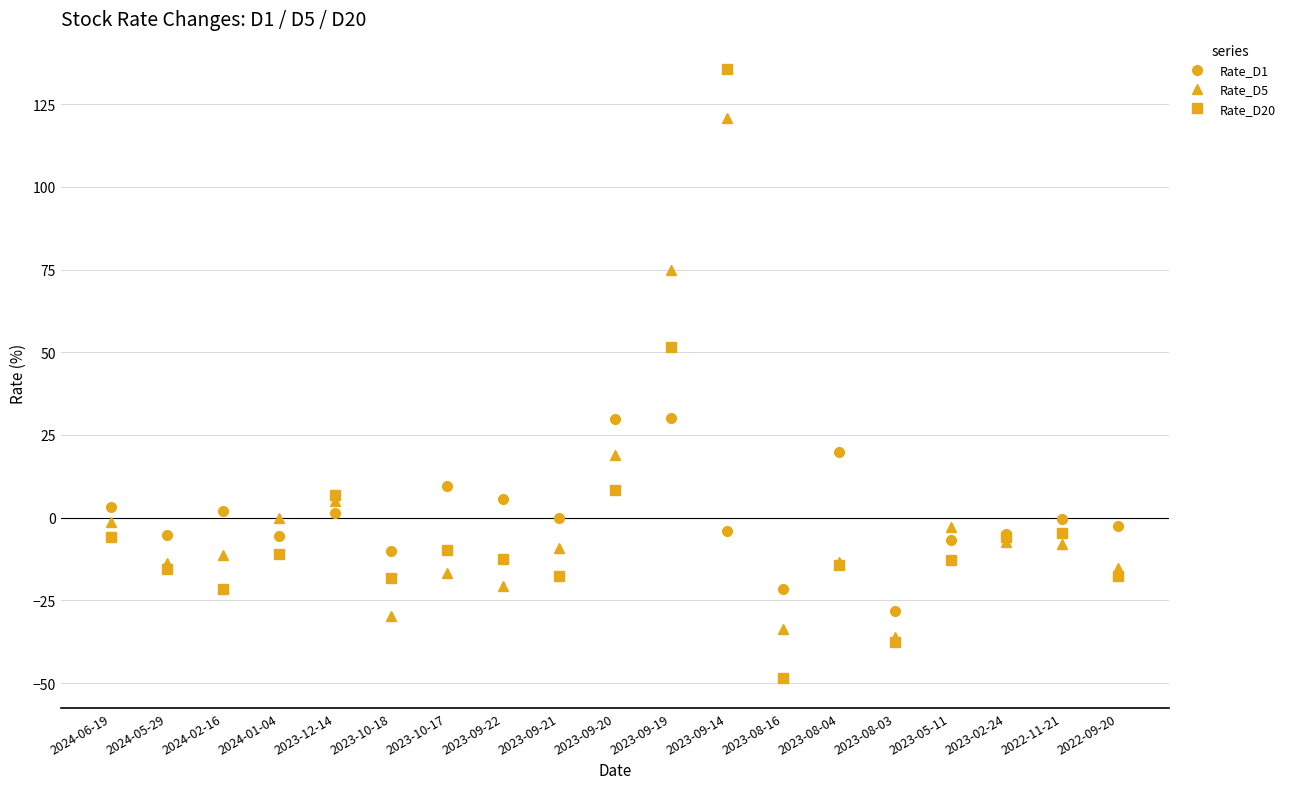

List the series in order of their peak value, lowest first.

Rate_D1, Rate_D5, Rate_D20